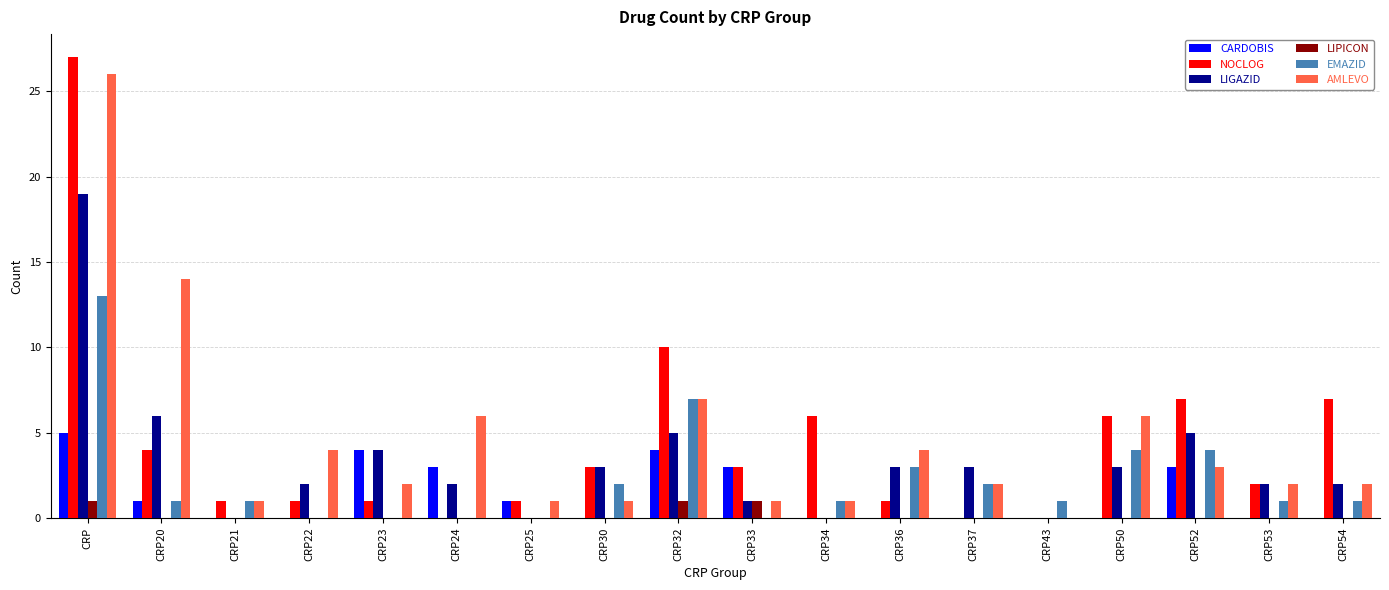

True or false: CARDOBIS has a value of 1 at CRP23.

False